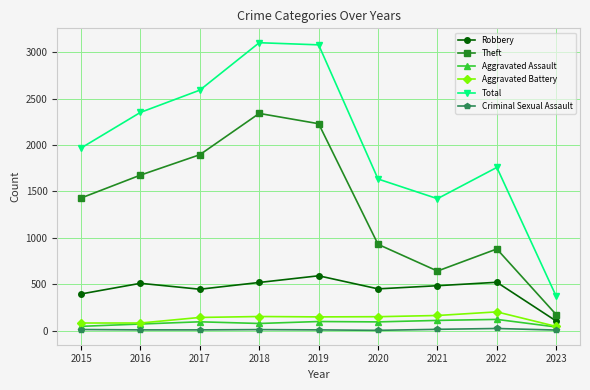

What is the approximate value of Total at 2017, to the nearest 100?

2600